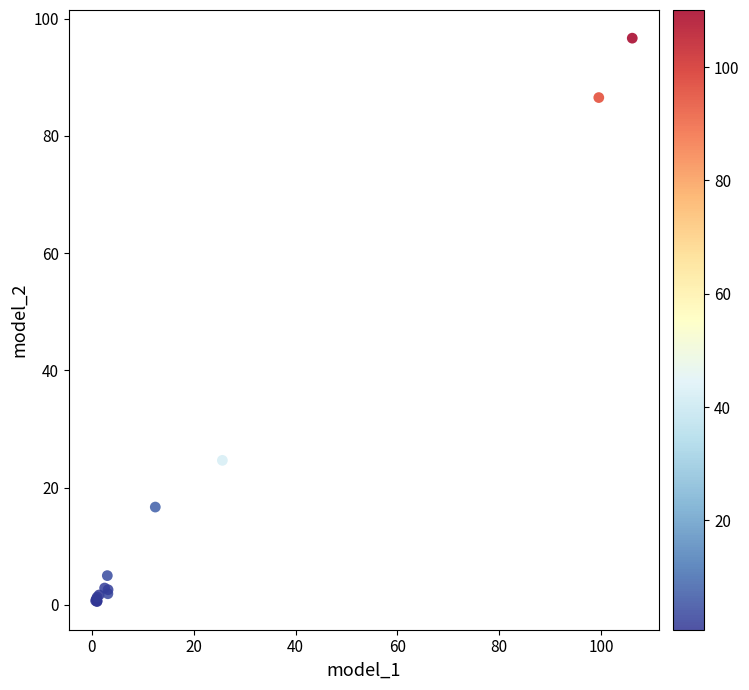

What Y value in the scatter plot is closest to 48?

24.6